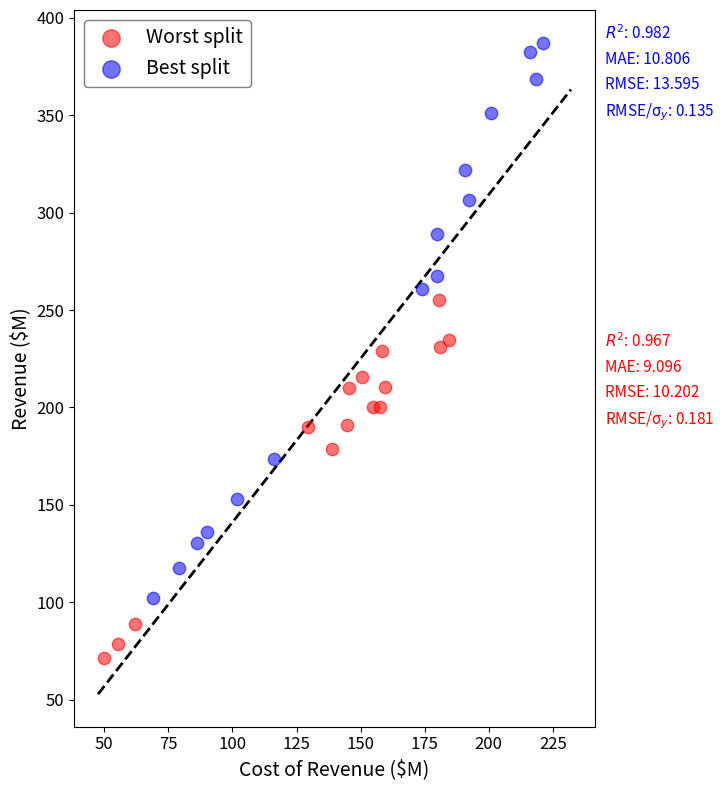

Which series reaches the maximum Y coordinate?

Best split